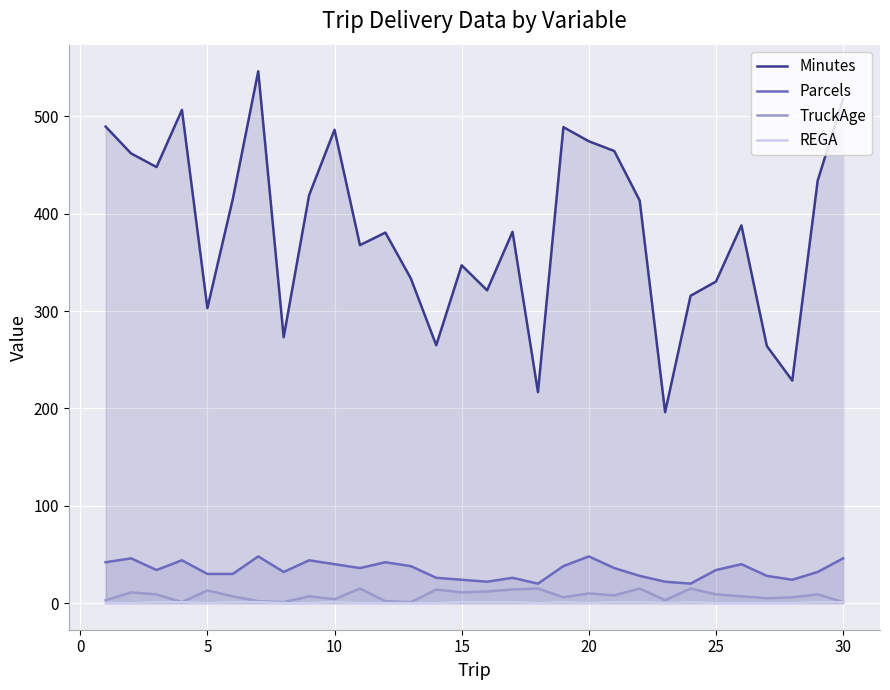

True or false: Minutes and Parcels cross at least once.

False